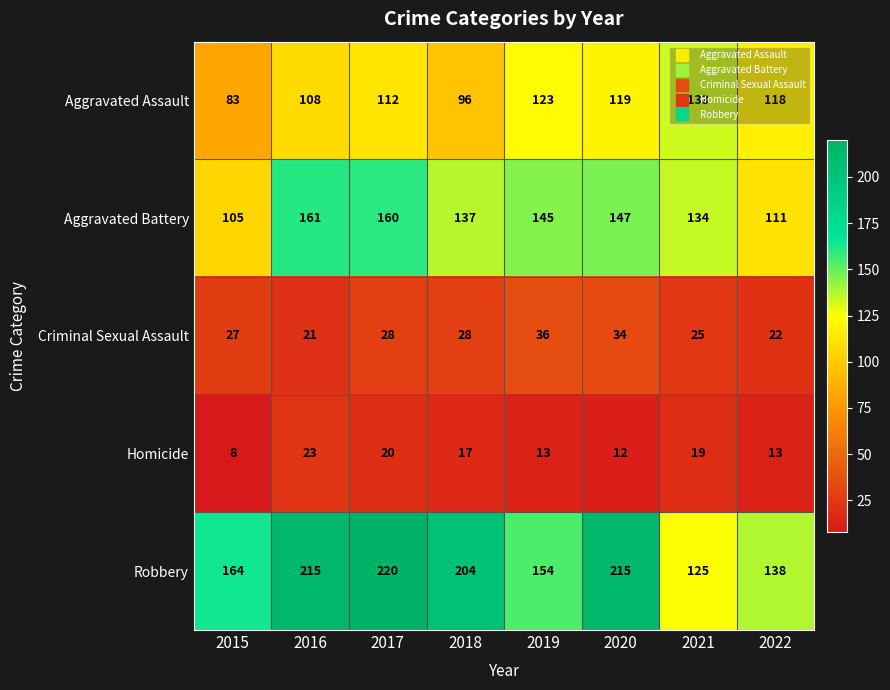

List the series in order of their peak value, lowest first.

Homicide, Criminal Sexual Assault, Aggravated Assault, Aggravated Battery, Robbery